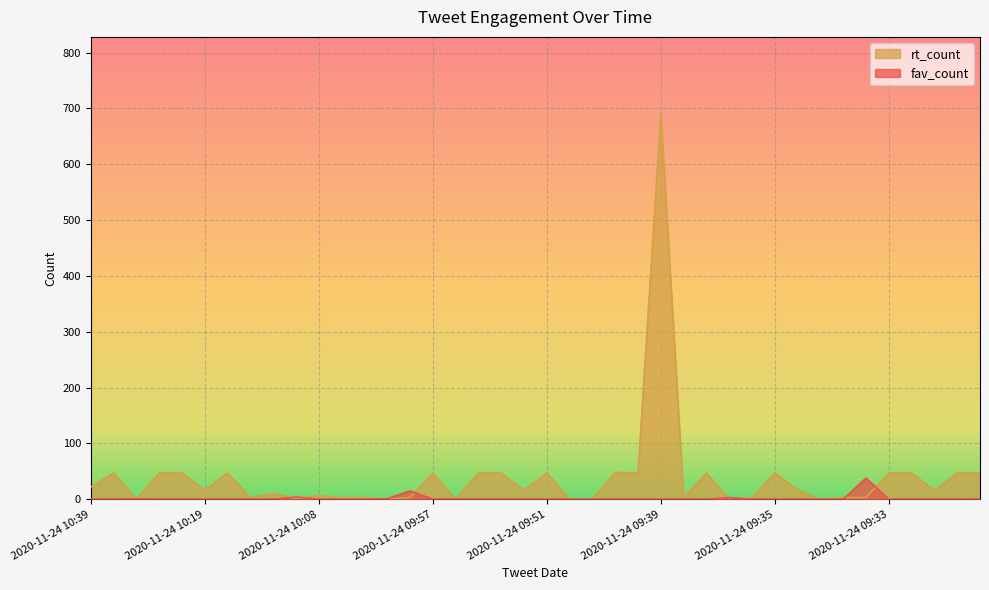

What is the maximum value shown in the chart?

690